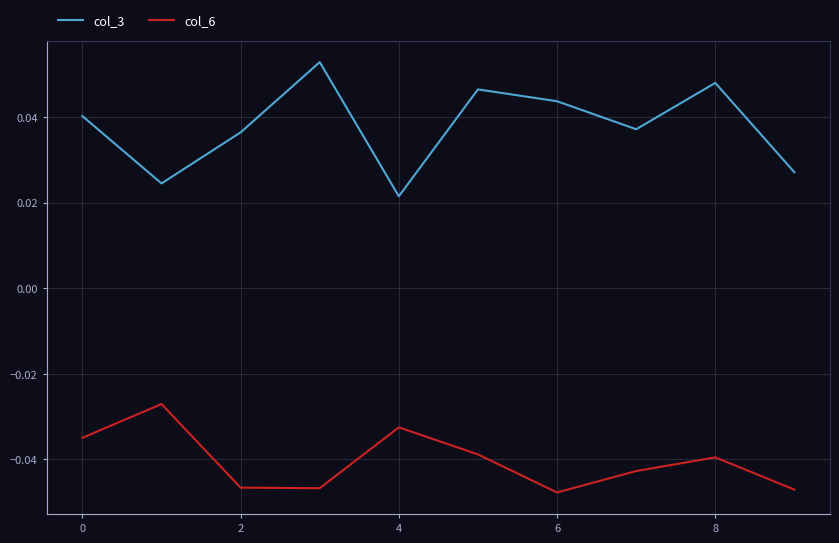

True or false: col_3 and col_6 cross at least once.

False